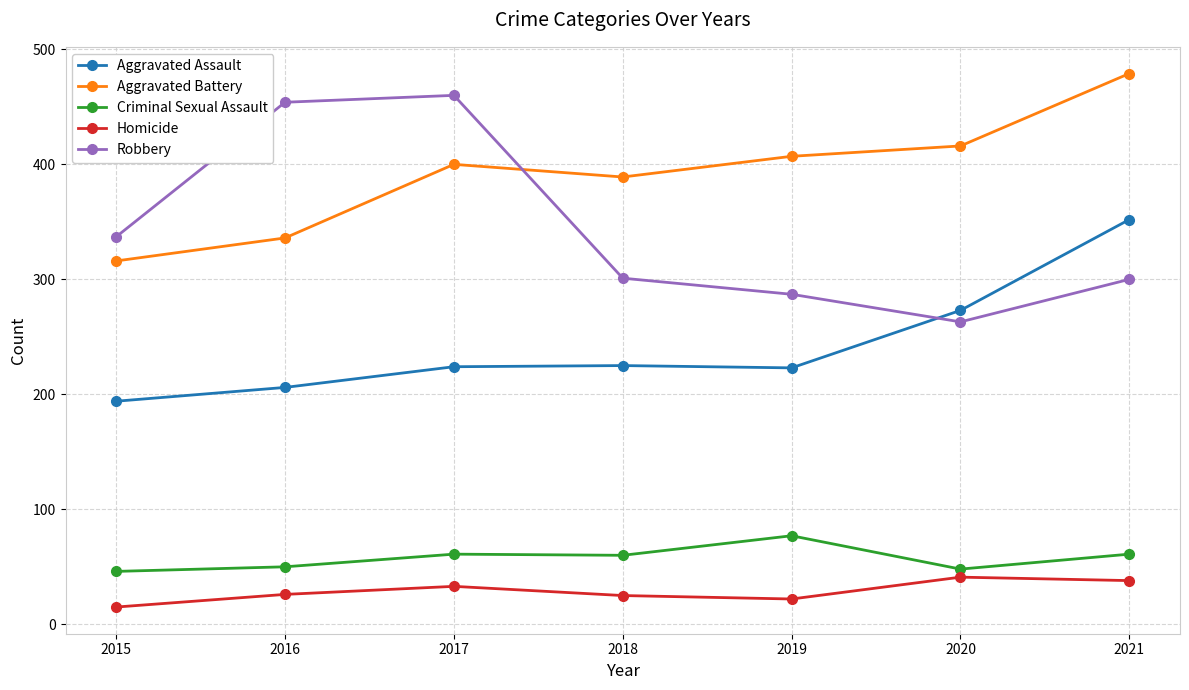

Rank the series at 2016 from lowest to highest value.

Homicide, Criminal Sexual Assault, Aggravated Assault, Aggravated Battery, Robbery